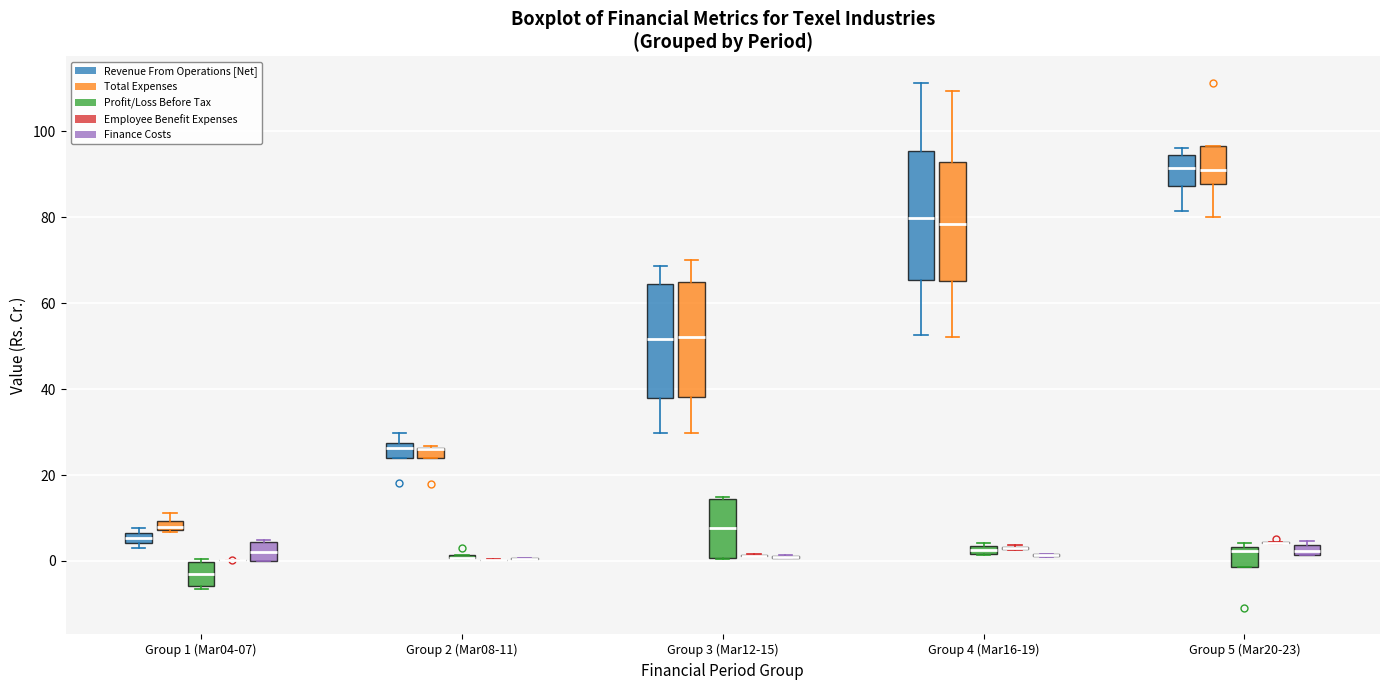

Which box is the tallest, from its lower edge to its upper edge?

Group 4 (Mar16-19) (Revenue From Operations [Net])